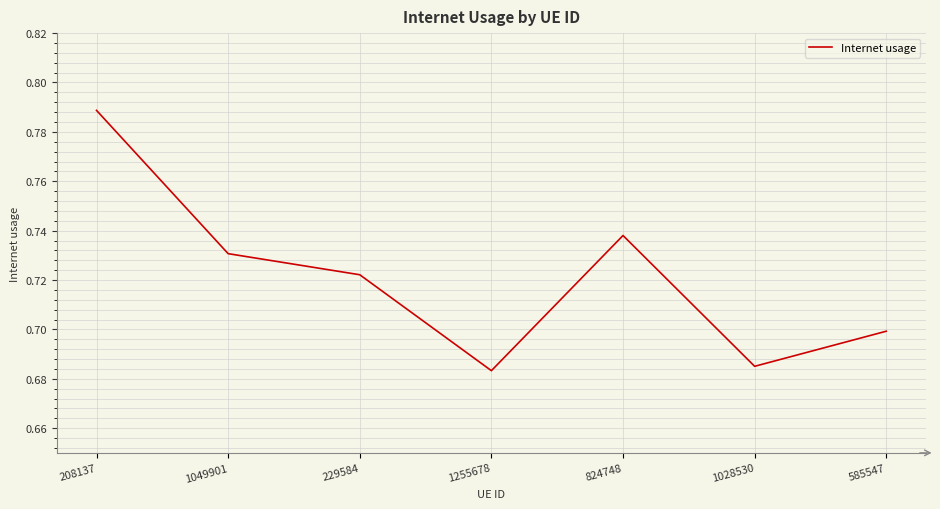

What position from the right is 1255678?

4